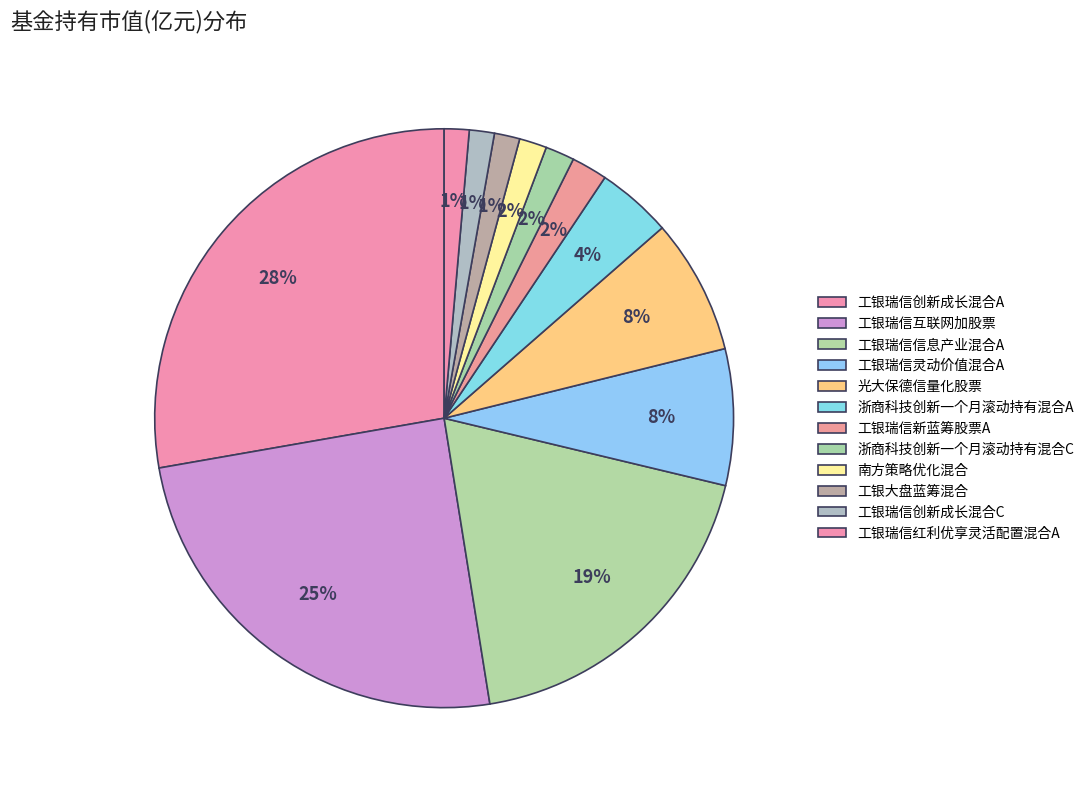

To the nearest percent, what is the difference between the 工银大盘蓝筹混合 and 浙商科技创新一个月滚动持有混合A slice percentages?

3%